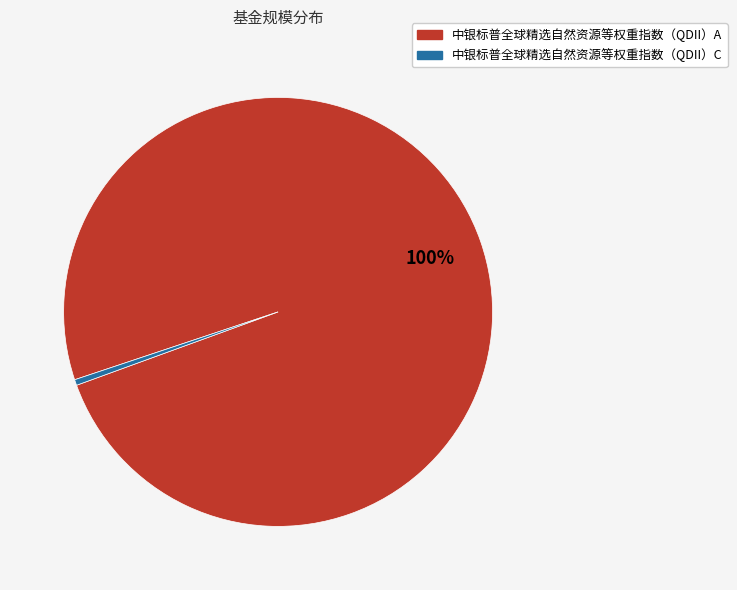

Is it true that 中银标普全球精选自然资源等权重指数（QDII）C is 0% of the pie?

True